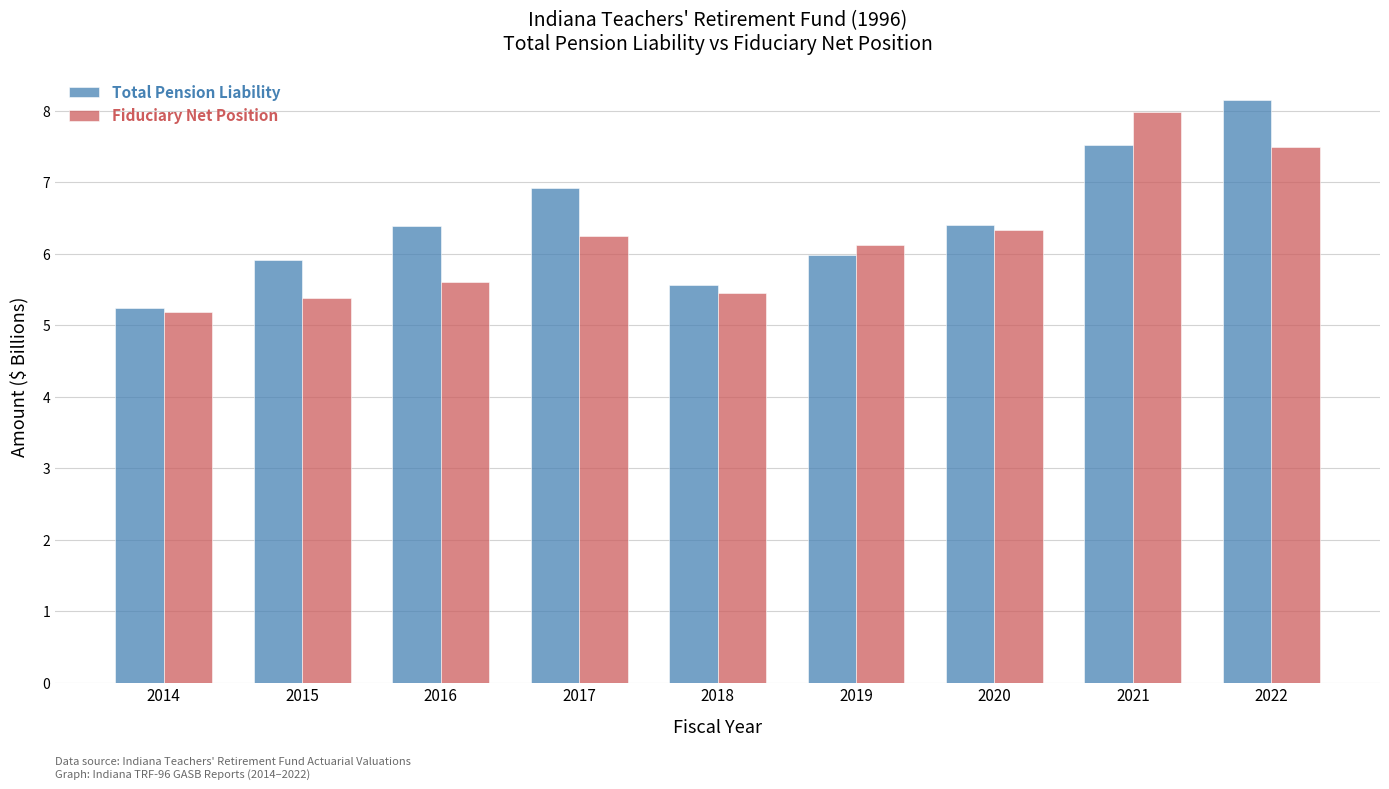

At which label does Fiduciary Net Position first exceed 6?

2017